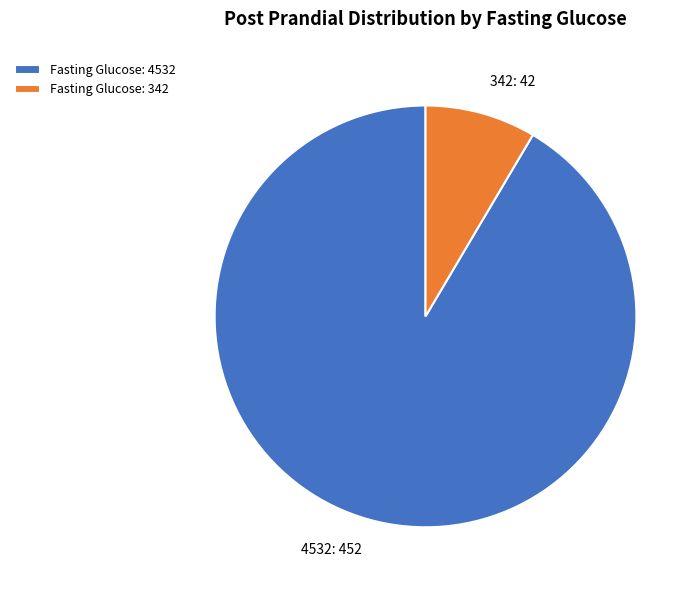

Count the number of slices in the pie.

2